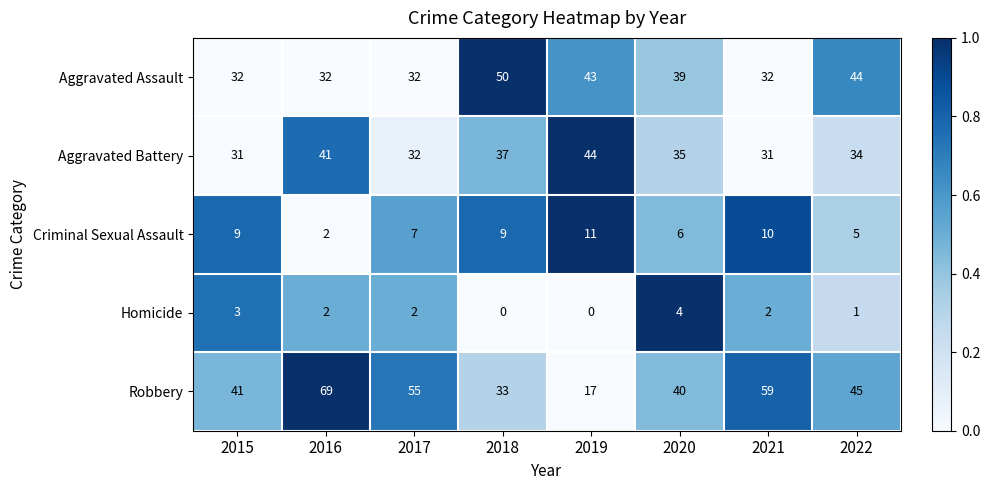

Where does the Aggravated Assault series first go above 39?

2018